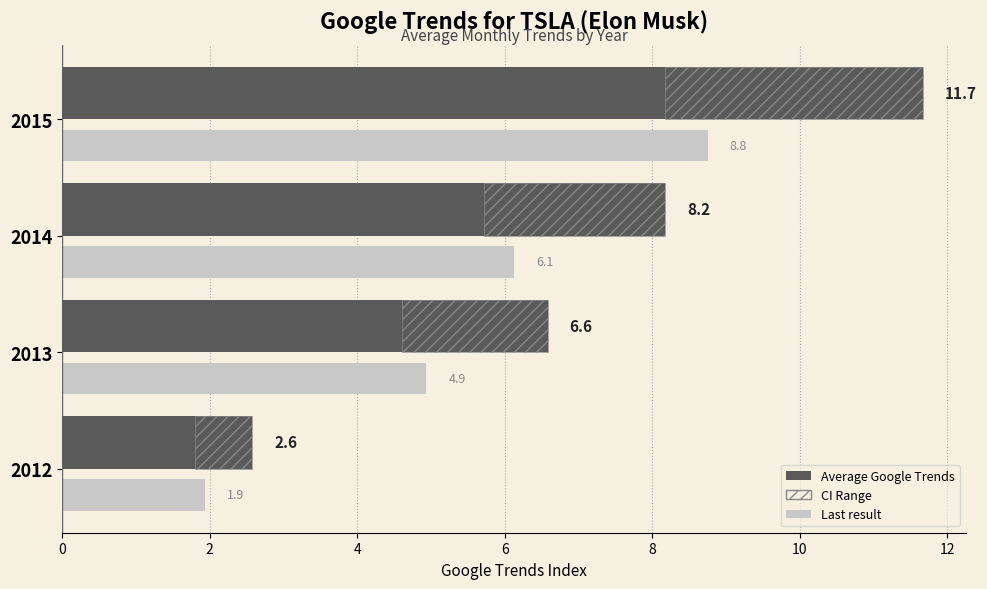

What are all the series names shown in the legend?

Average Google Trends, CI Range, Last result